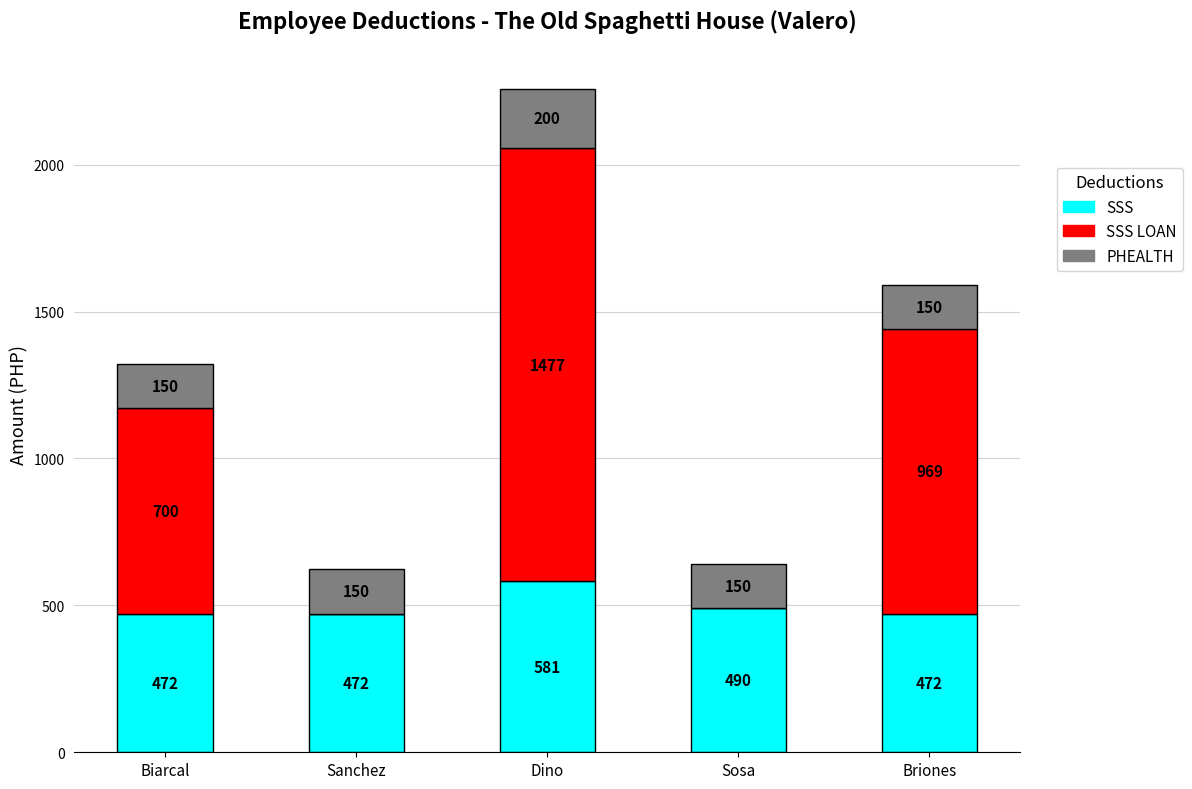

At which category is the sum across all series the highest?

Dino